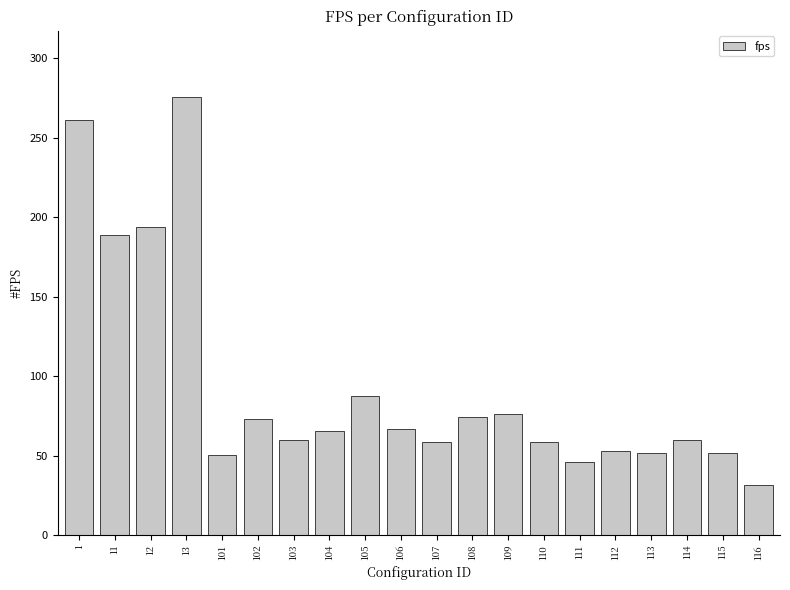

What is the minimum value shown in the chart?

31.3